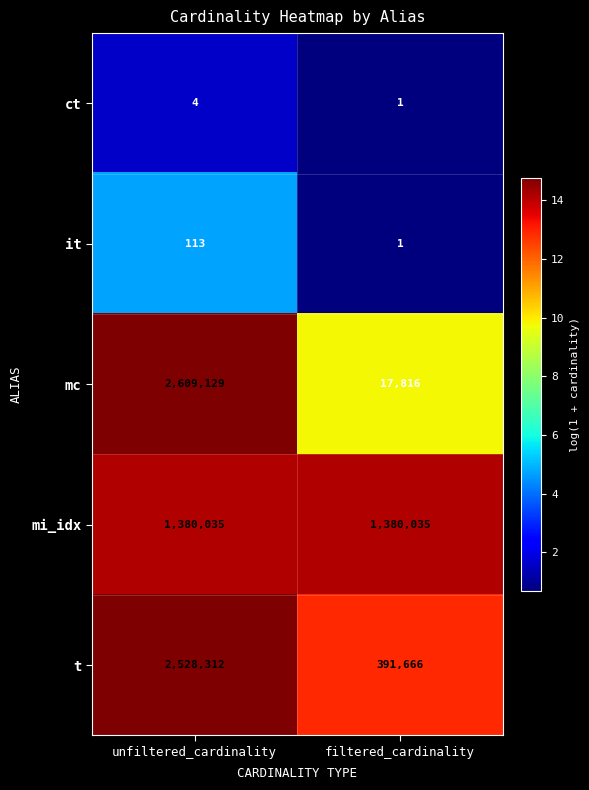

At which category is the sum across all series the highest?

unfiltered_cardinality